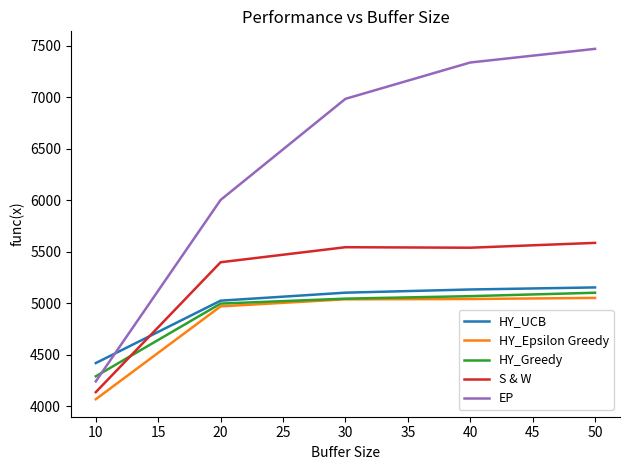

Which series changed the most between 20 and 30?

EP